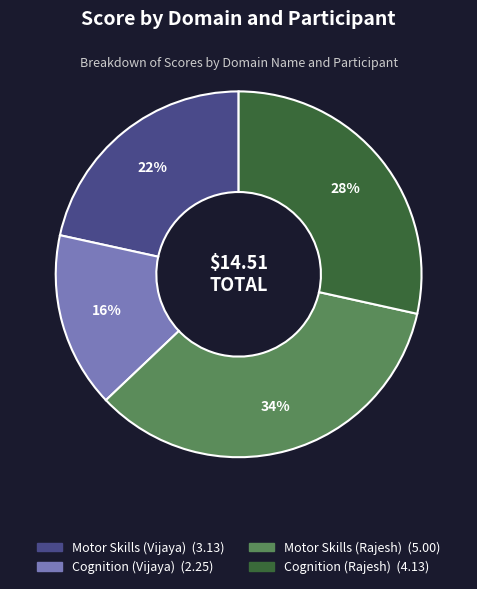

True or false: Cognition (Vijaya) accounts for 16% of the total.

True